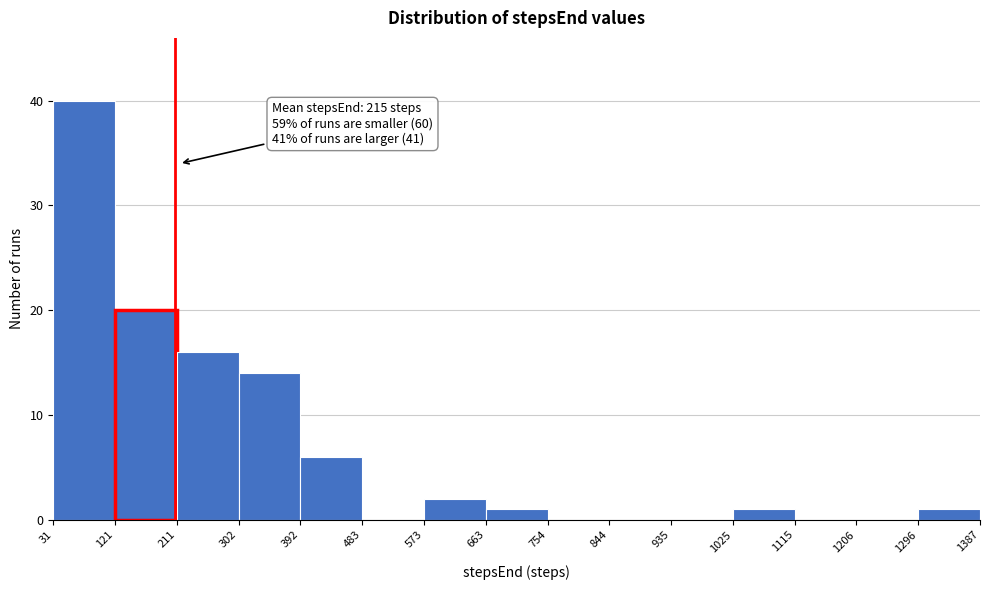

Over which range of the x-axis is the bar tallest?

31 to 121